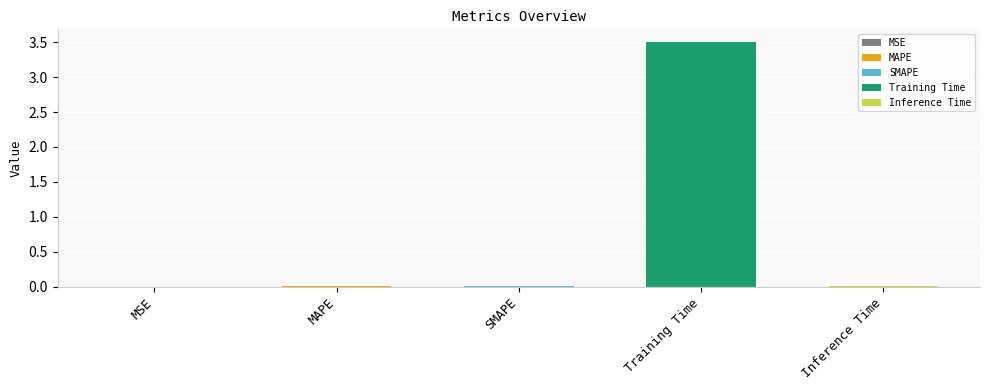

Which label corresponds to the smallest value in the chart?

MSE